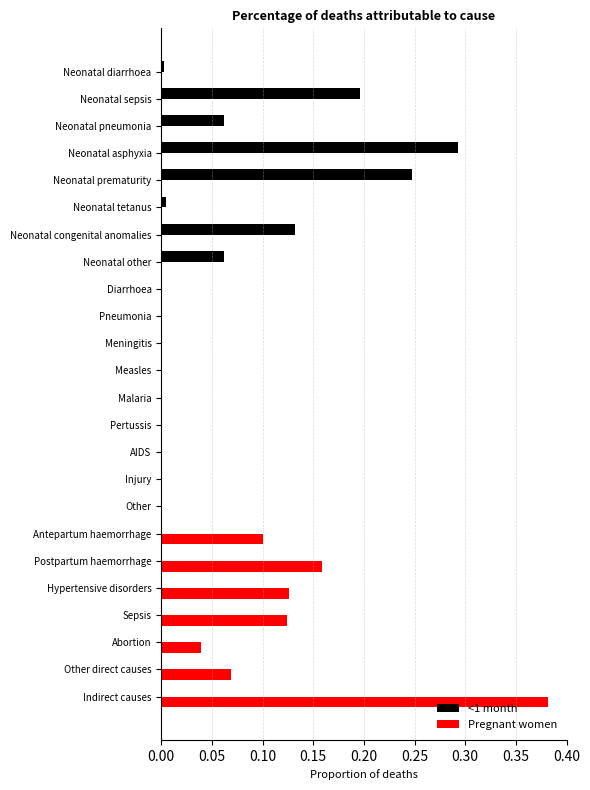

Is it true that Pregnant women equals 0.0 at Other?

True